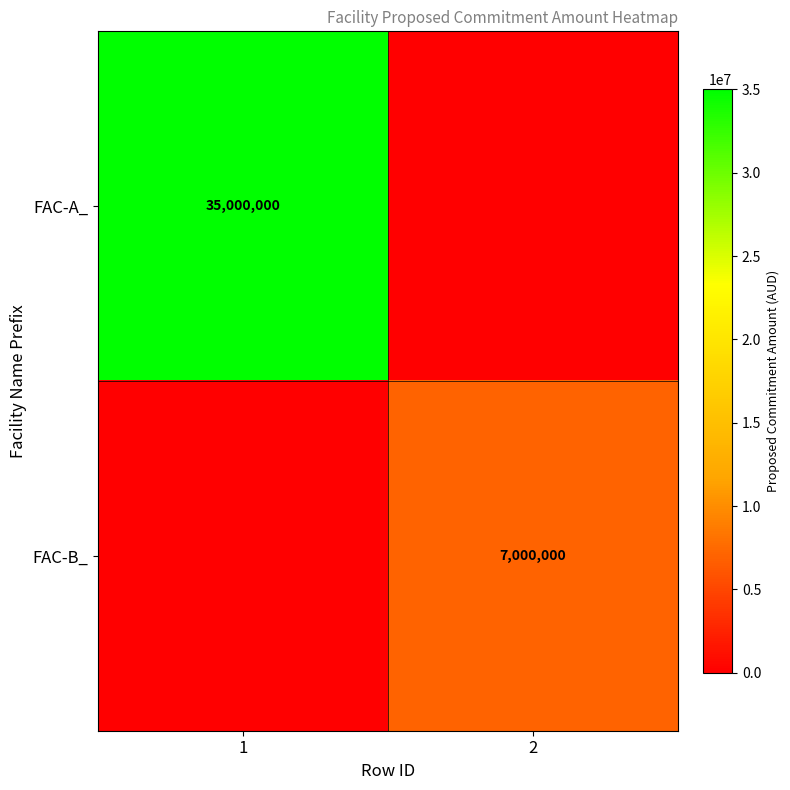

Which label corresponds to the largest value in the chart?

1